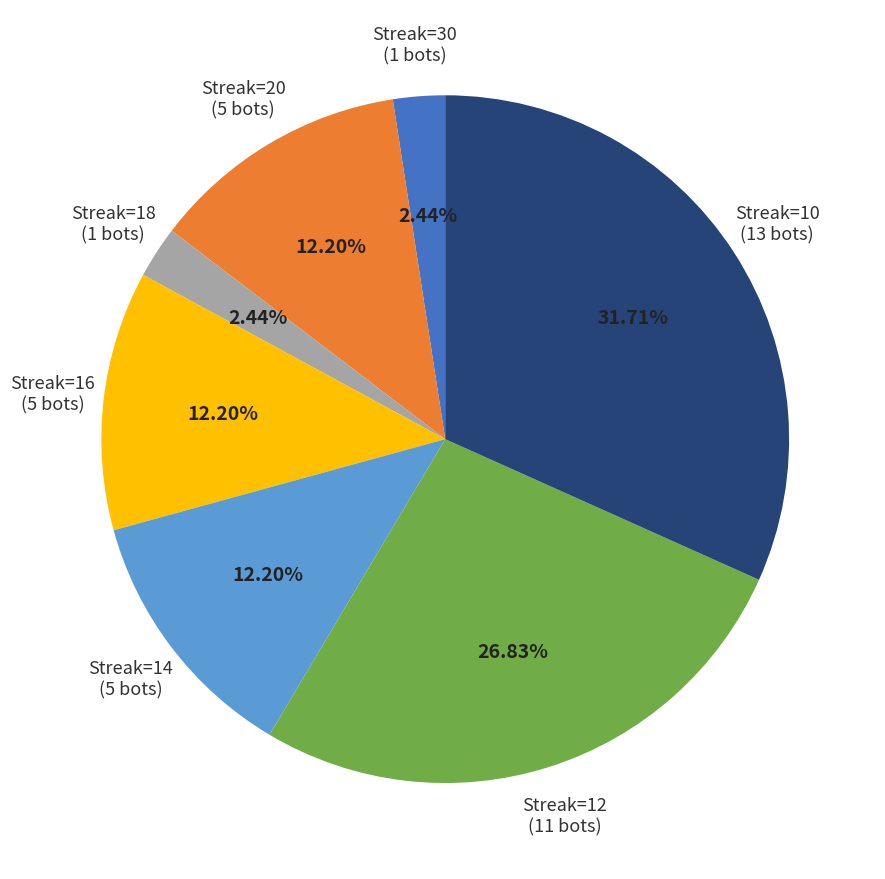

Does any single category account for the majority?

No